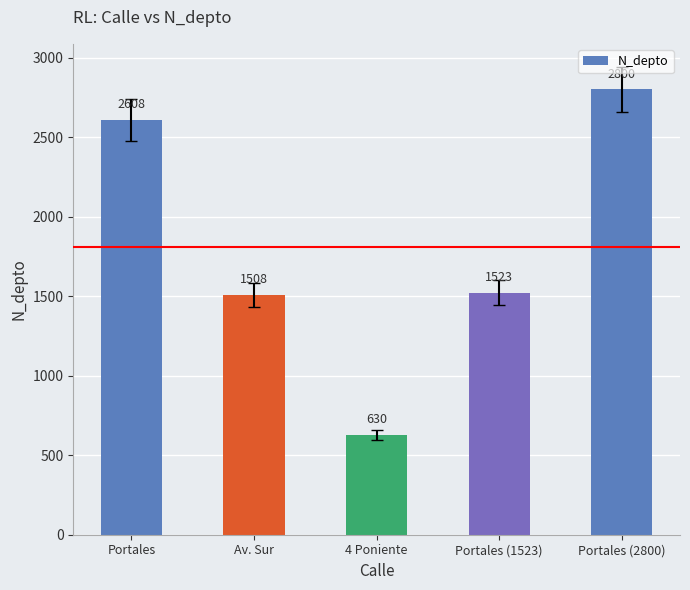

What is the change in value from Av. Sur to 4 Poniente?

-878